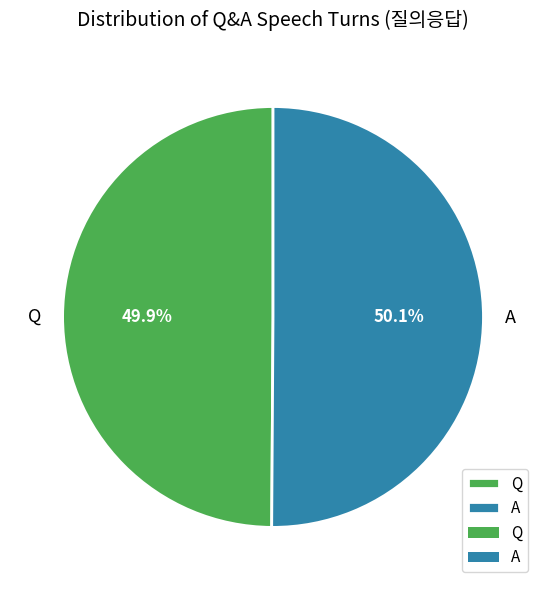

Approximately how many times larger is the value at A compared to Q?

1.0